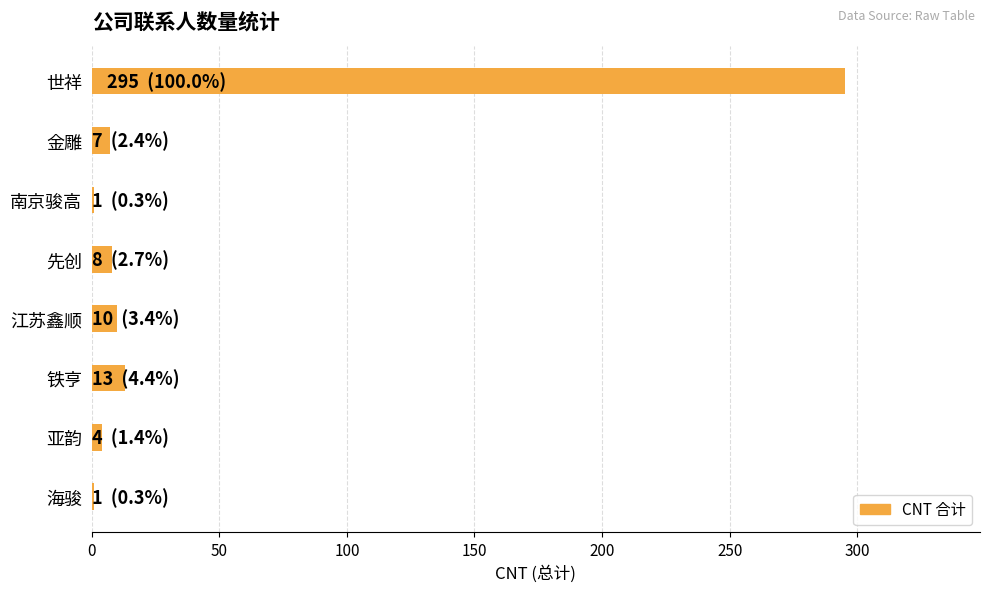

What is the maximum value shown in the chart?

295